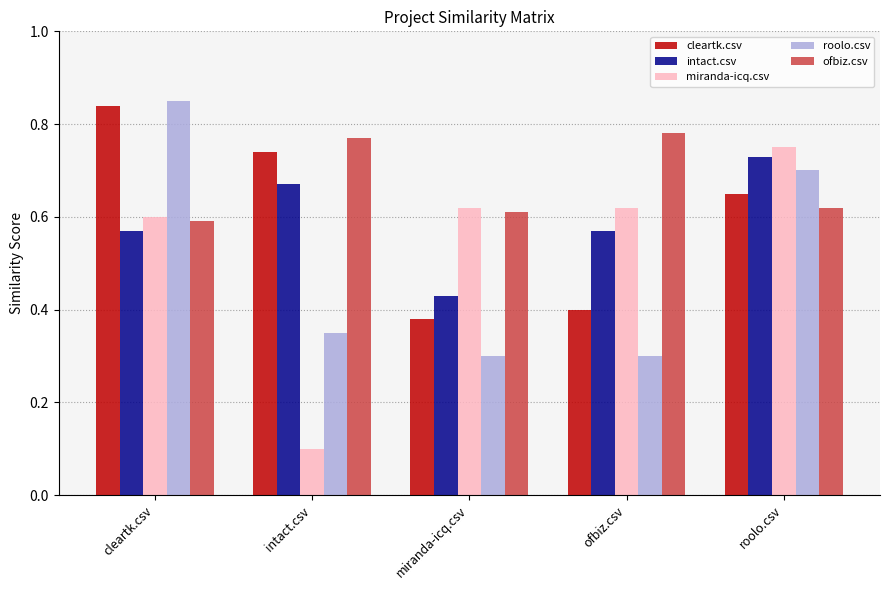

How many series are shown in this chart?

5